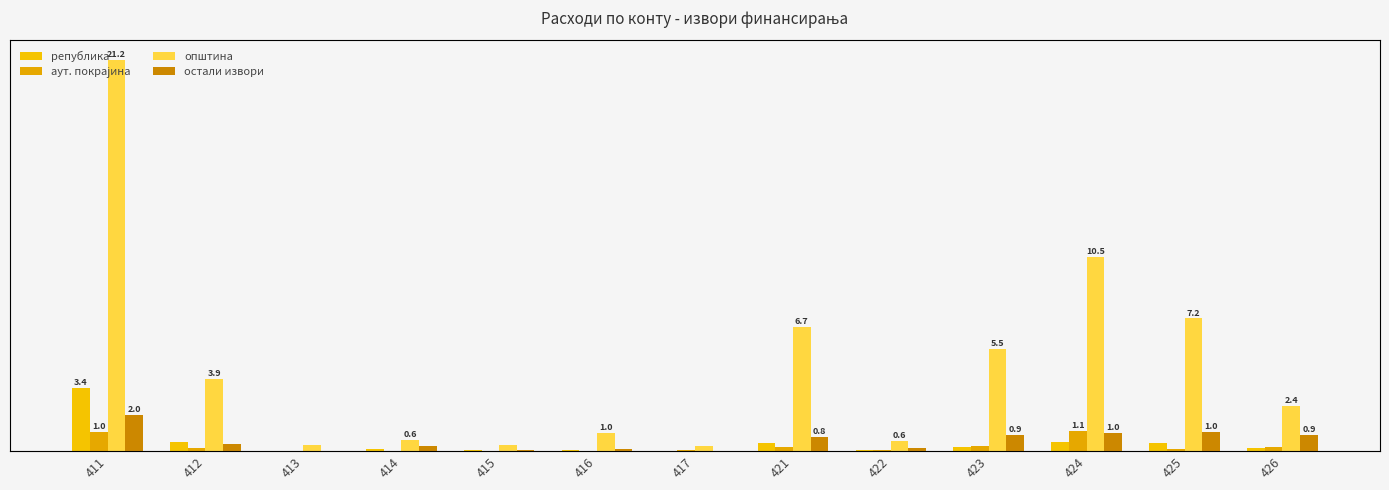

What is the sum of the аут. покрајина values at 426 and 421?

0.5